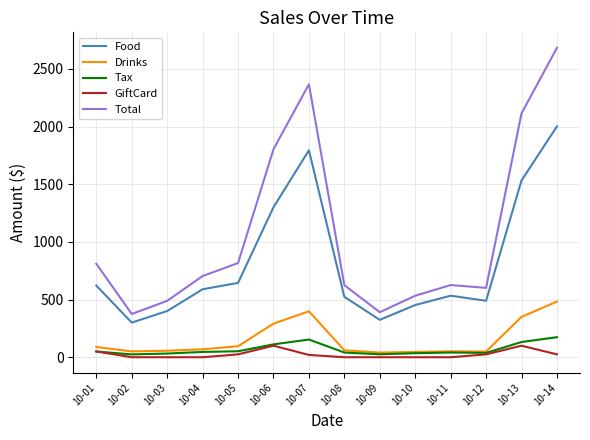

Which series changed the most between 10-01 and 10-06?

Total